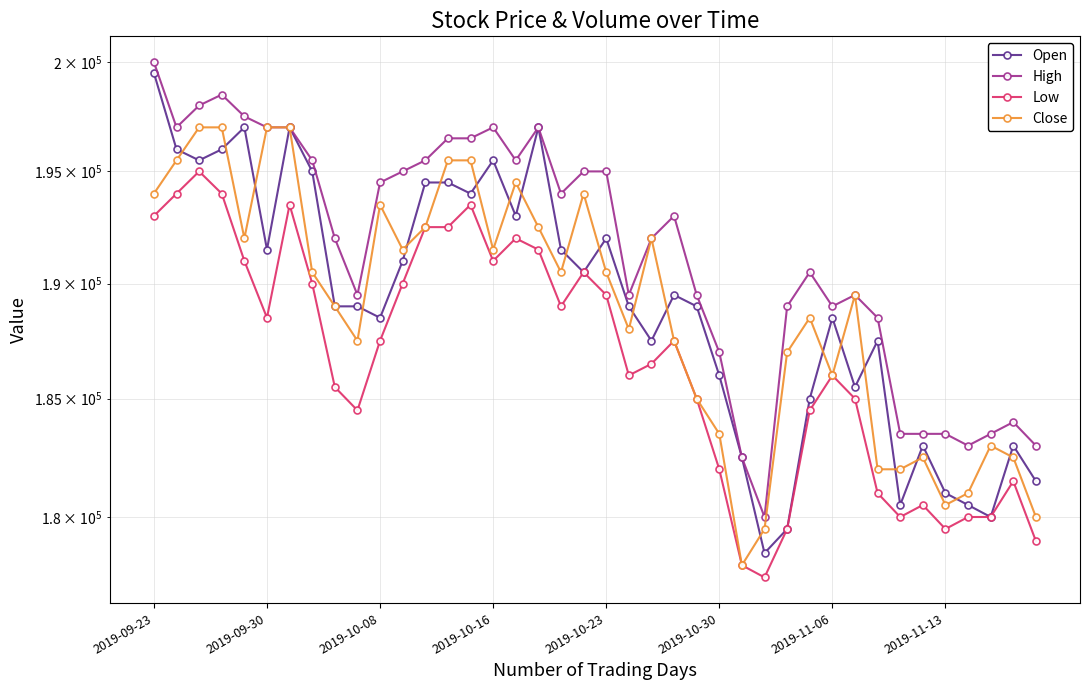

True or false: Close has a value of 46707 at 36.

False